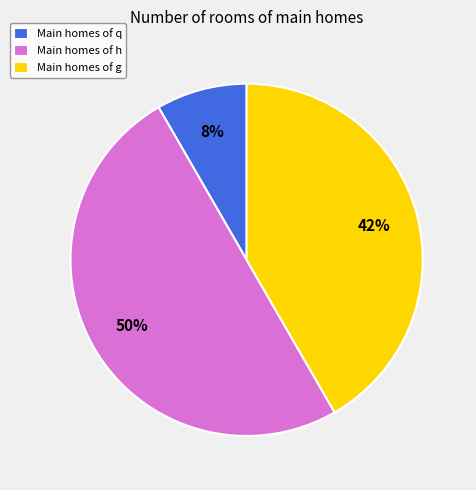

How many slices are in this pie chart?

3